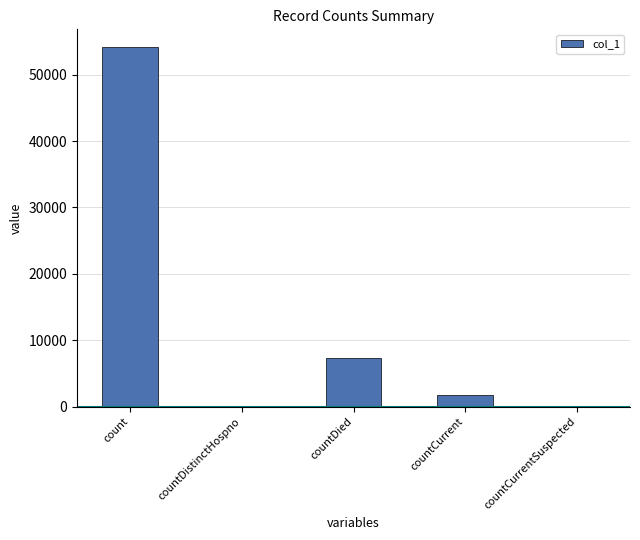

Is it true that the value at count is 19552?

False